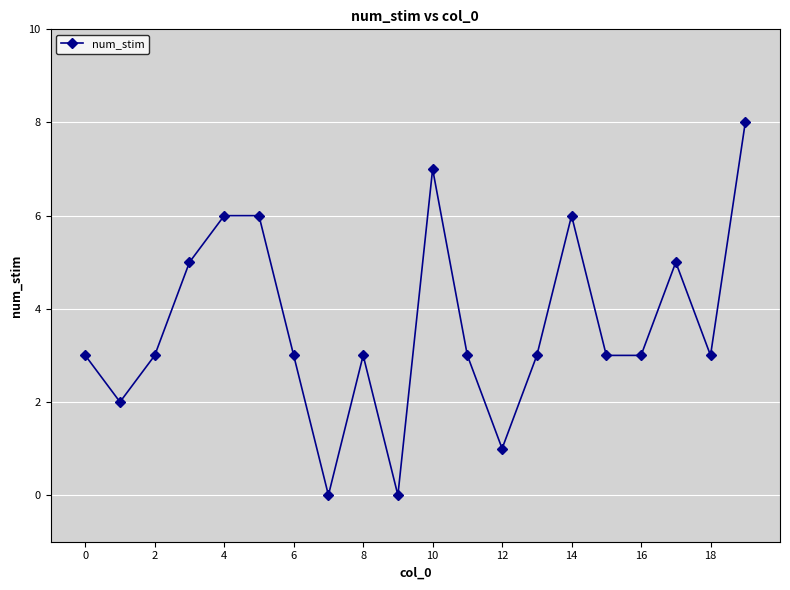

What is the value of the 20th point from the left?

8